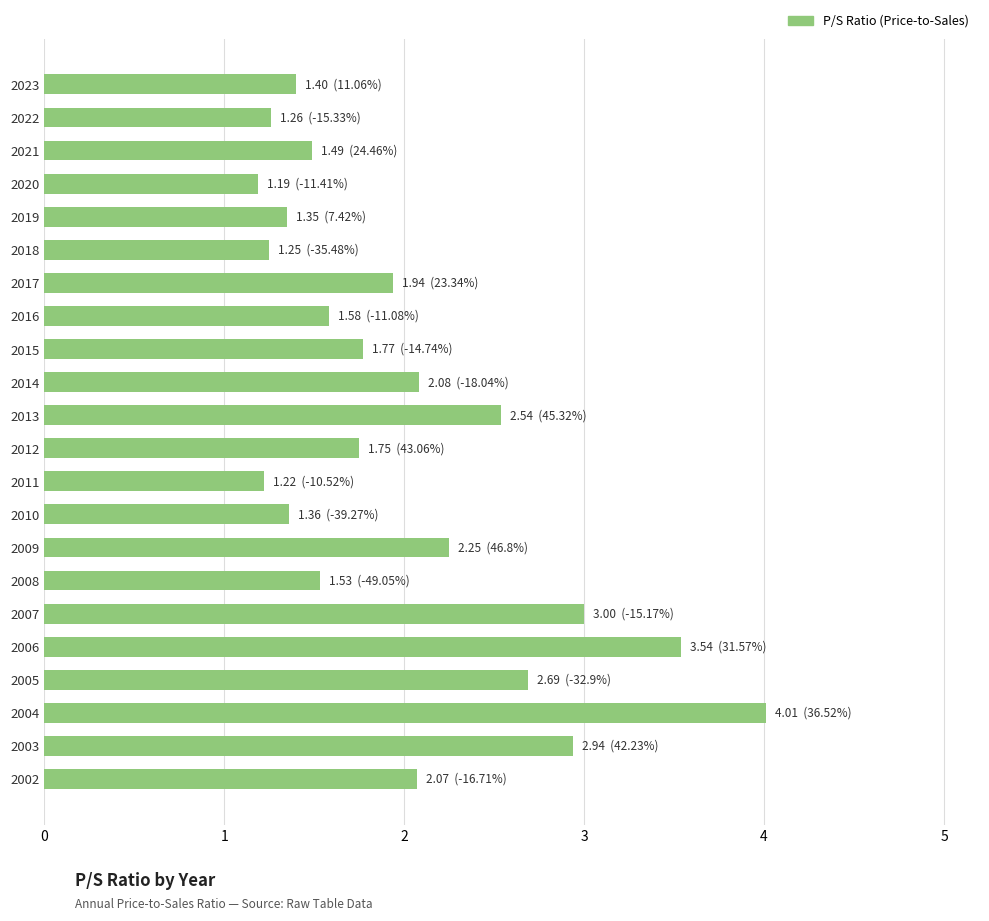

What is the difference between the maximum and minimum values?

2.8